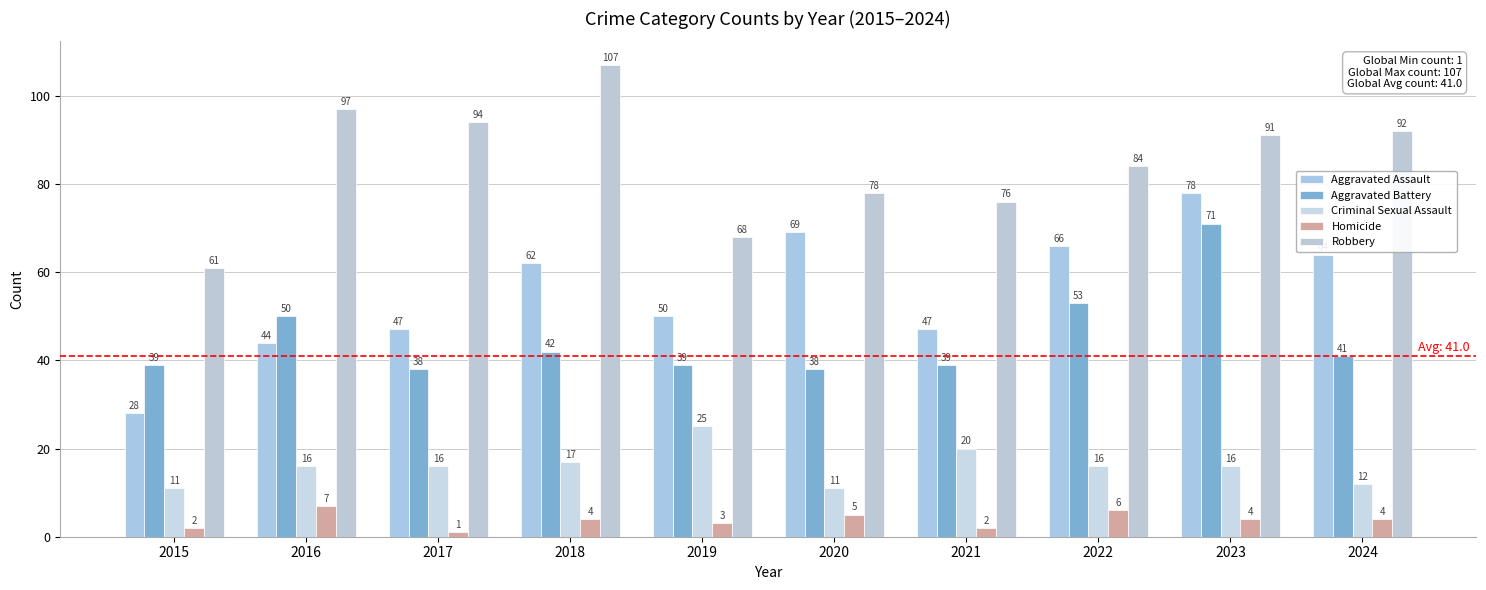

What is the spread (max minus min) of values at 2021?

74